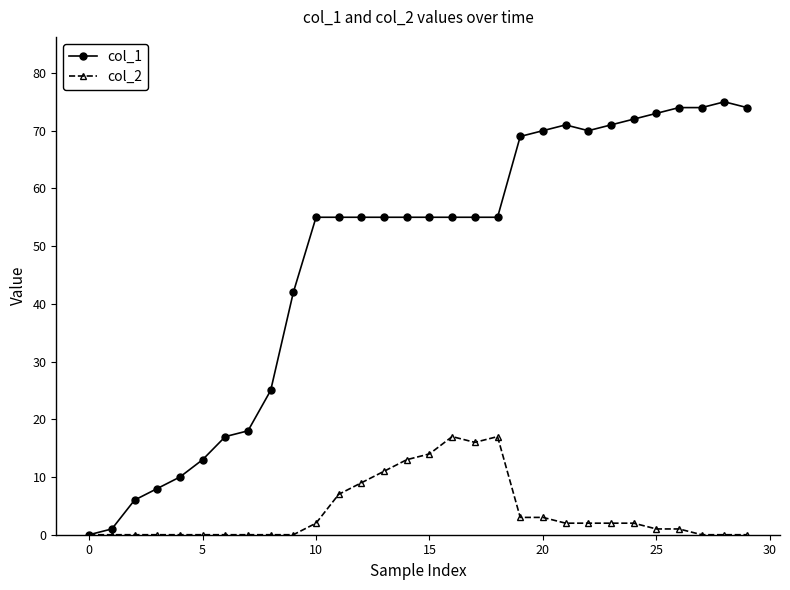

Does the chart have visible grid lines?

No